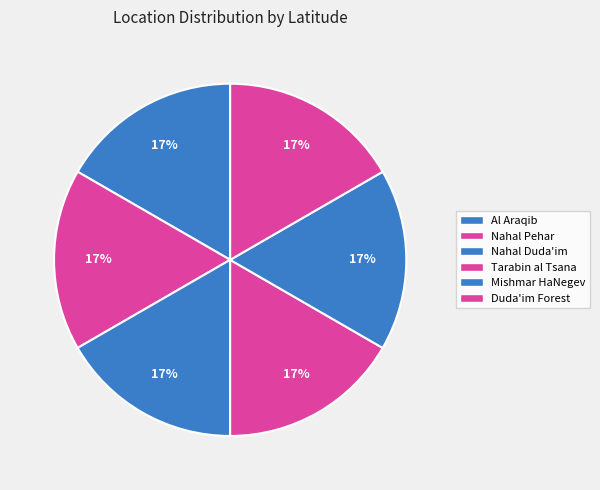

What percentage is the Al Araqib slice, to the nearest percent?

17%